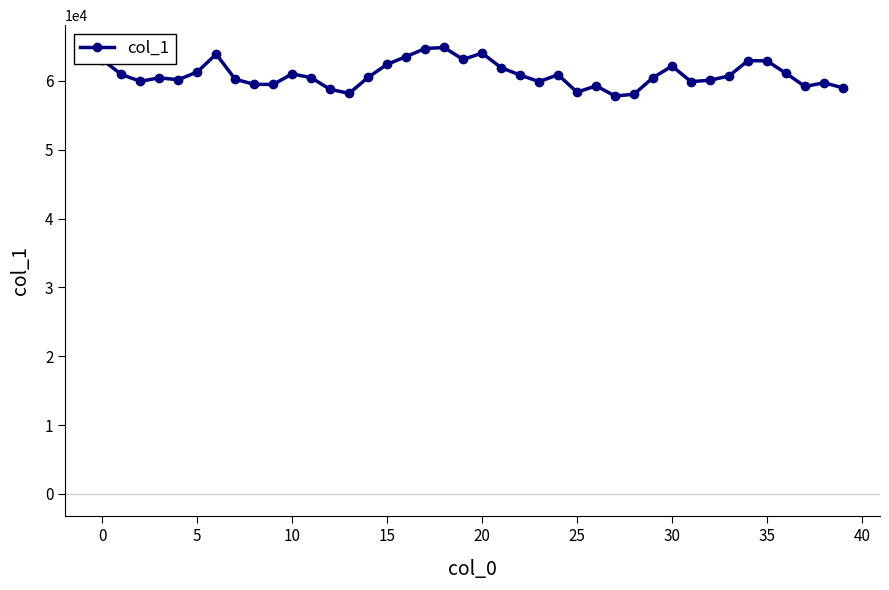

What is the greatest value displayed?

64836